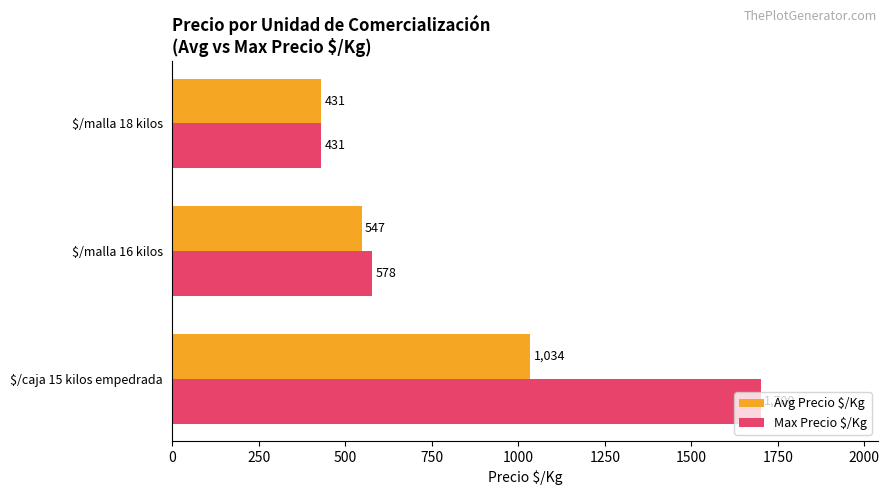

What is the maximum value shown in the chart?

1700